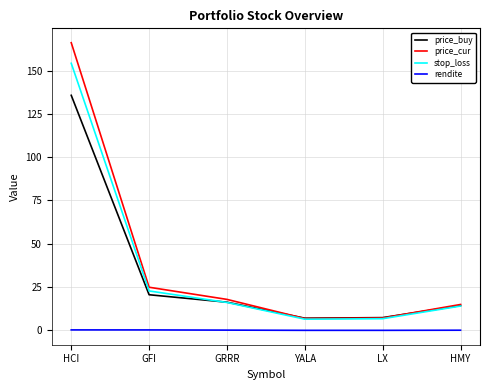

The value of price_cur at HCI is 263.4. True or false?

False